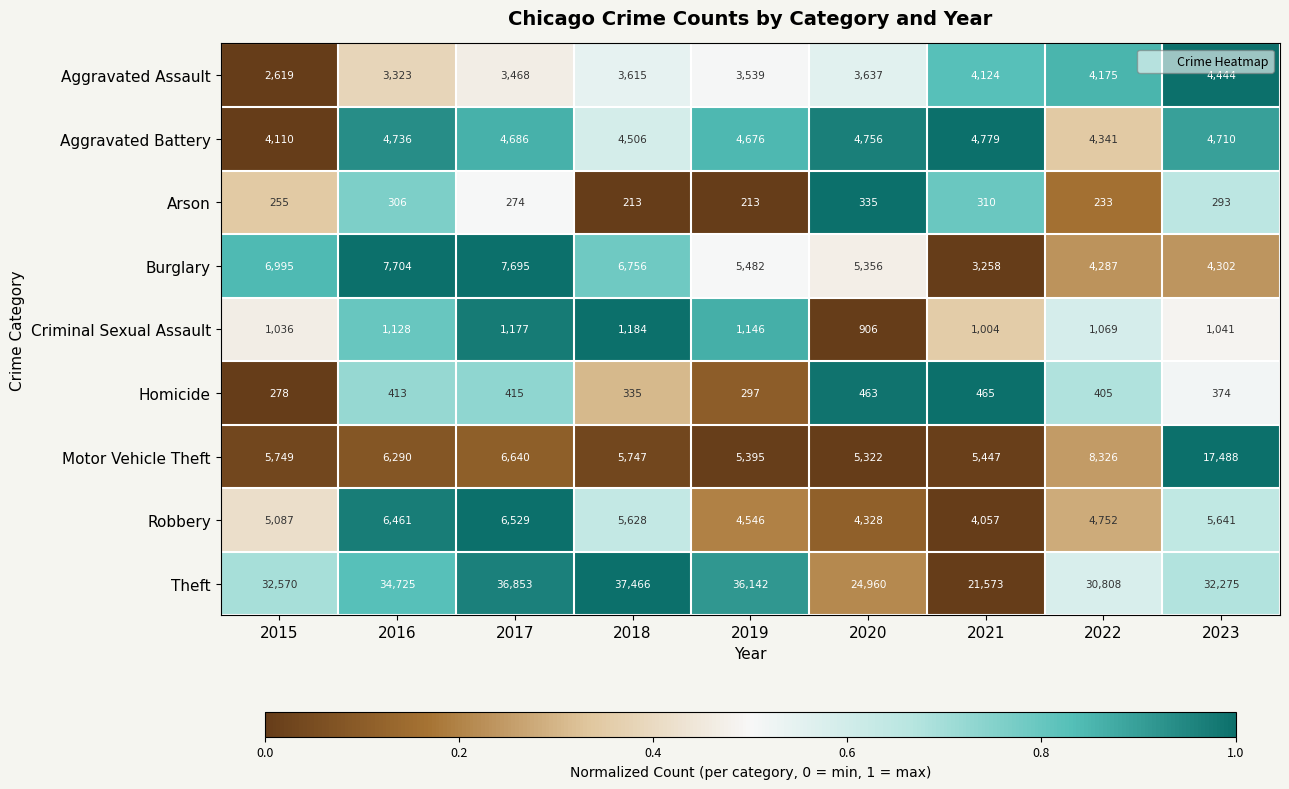

Rank the series at 2020 from lowest to highest value.

Arson, Homicide, Criminal Sexual Assault, Aggravated Assault, Robbery, Aggravated Battery, Motor Vehicle Theft, Burglary, Theft